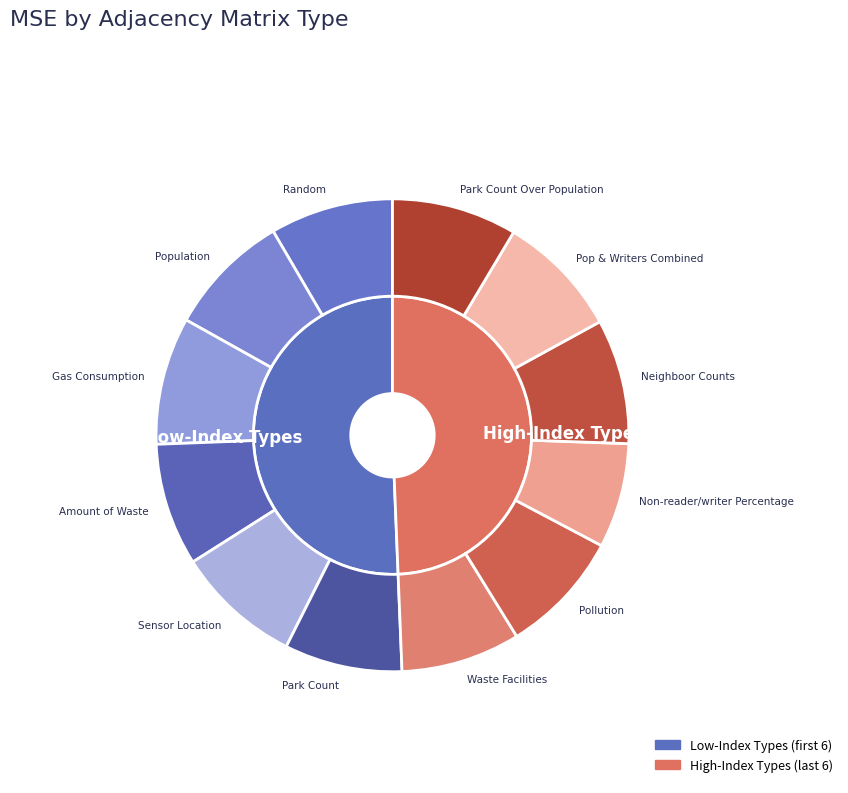

True or false: Gas Consumption accounts for 23% of the total.

False